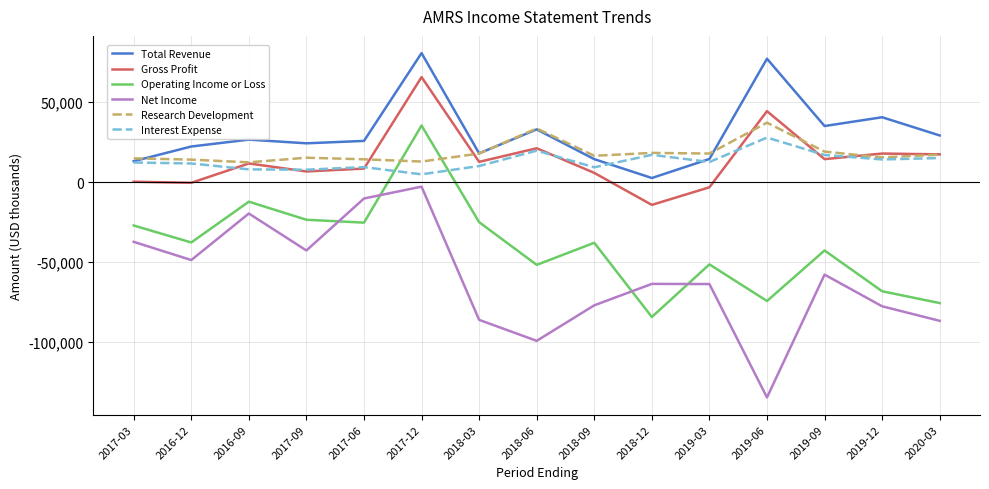

How many interior local peaks does the Net Income series have?

4